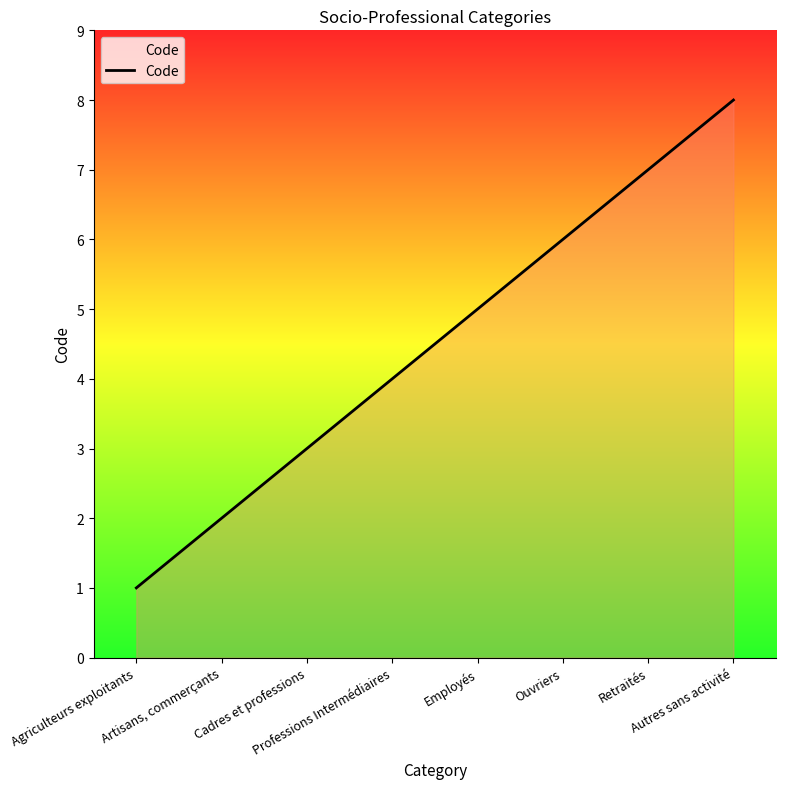

What is the difference between the second highest and minimum values?

6